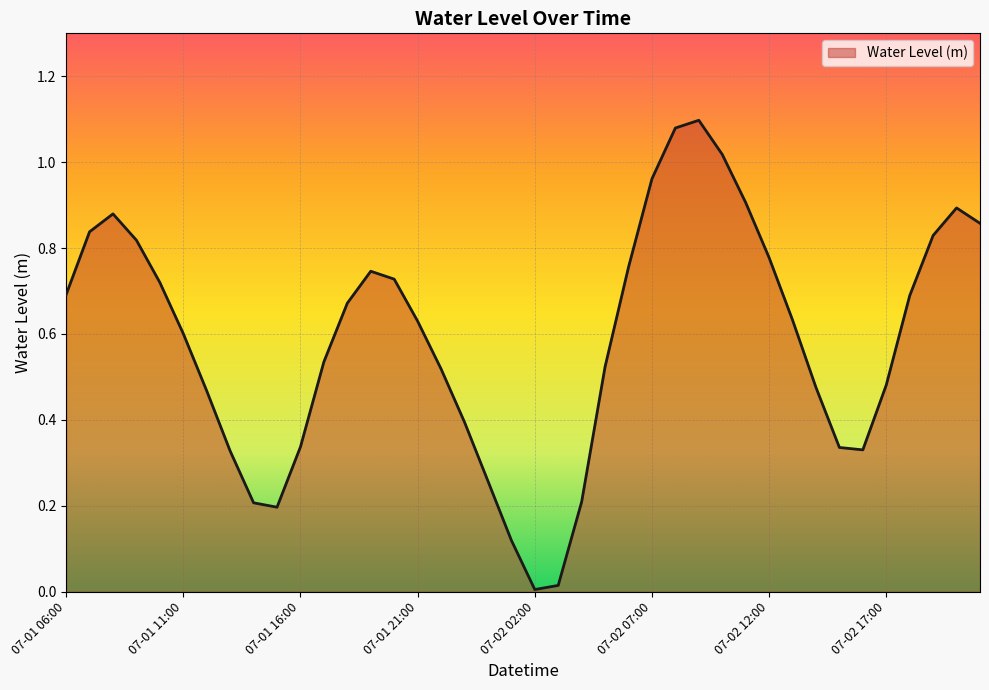

How many lines are shown in the chart?

1